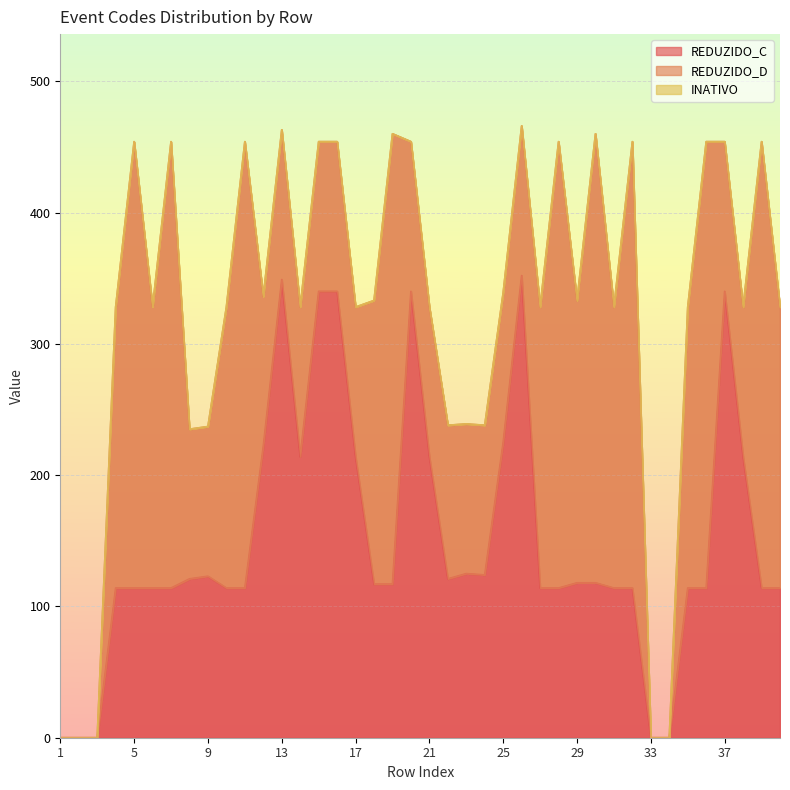

Reading left to right, extract all data points from this chart.

REDUZIDO_C: 0	0	0	114	114	114	114	121	123	114	114	222	349	214	340	340	214	117	117	340	214	121	125	124	225	352	114	114	118	118	114	114	0	0	114	114	340	214	114	114
REDUZIDO_D: 0	0	0	214	340	214	340	114	114	214	340	114	114	114	114	114	114	216	343	114	114	117	114	114	114	114	214	340	215	342	214	340	0	0	214	340	114	114	340	214
INATIVO: 0	0	0	0	0	0	0	0	0	0	0	0	0	0	0	0	0	0	0	0	0	0	0	0	0	0	0	0	0	0	0	0	0	0	0	0	0	0	0	0